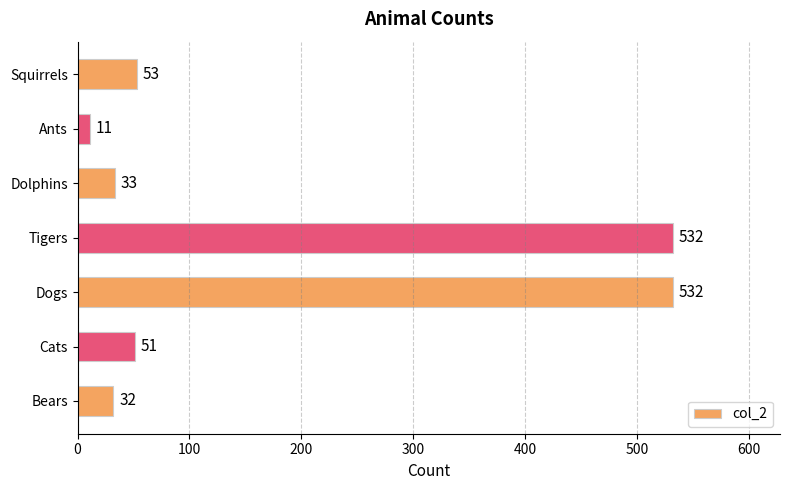

How many series are shown in this chart?

1